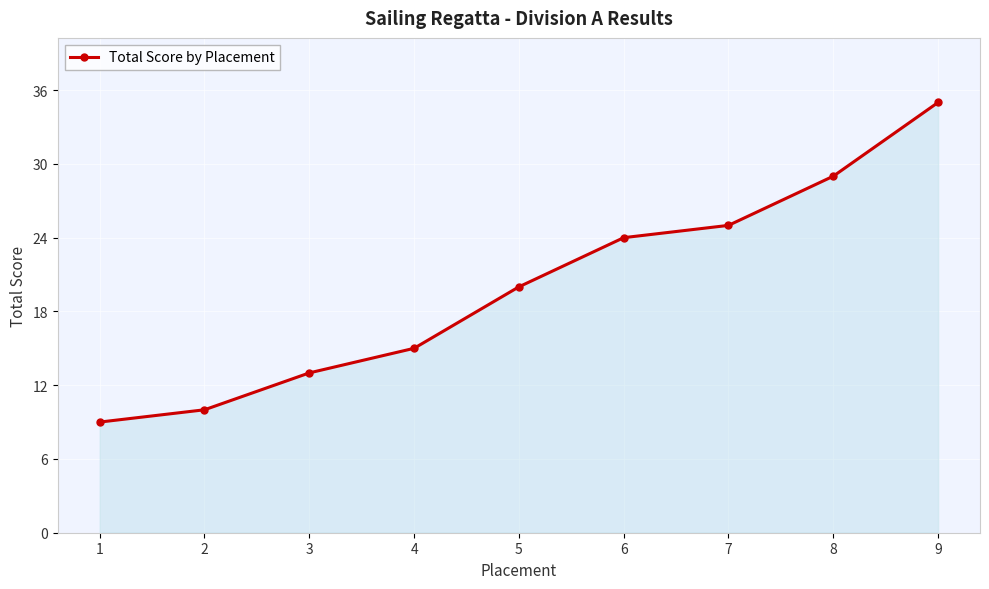

What is the difference between the values at 5 and 9?

15